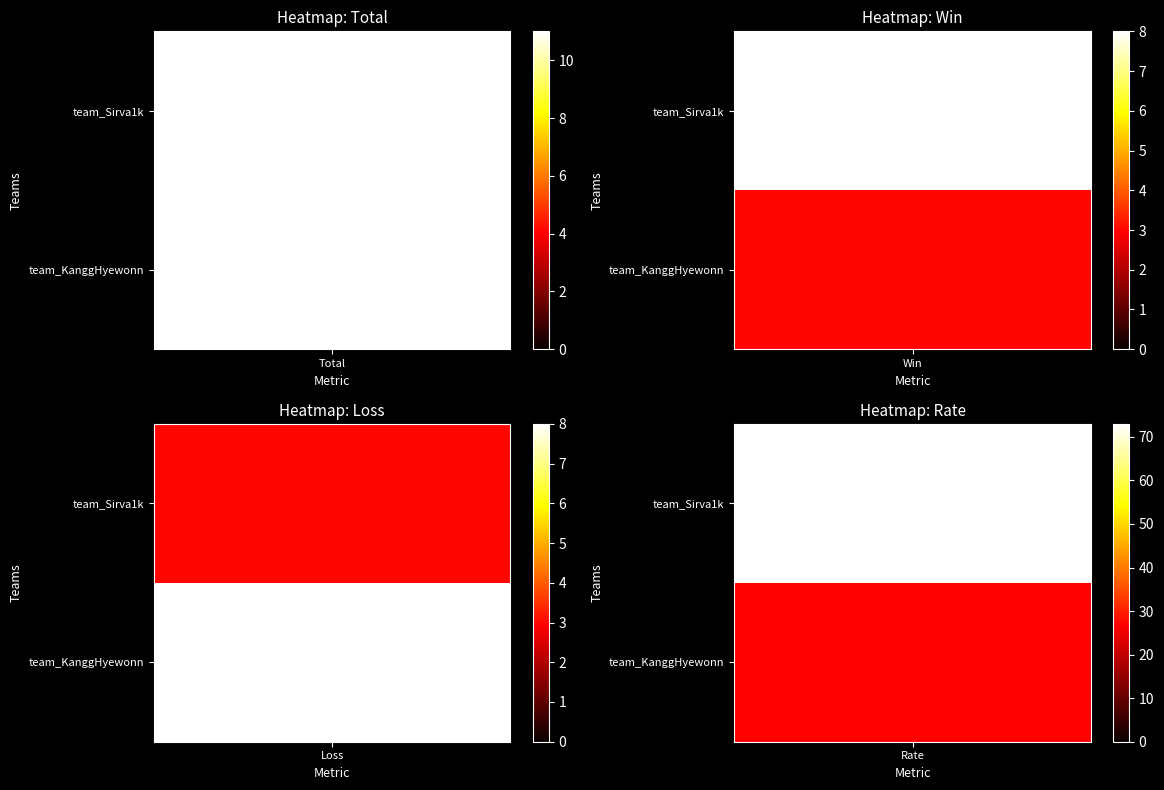

Reading left to right, transcribe all the data shown in this chart.

team_Sirva1k: 11	8	3	73
team_KanggHyewonn: 11	3	8	27